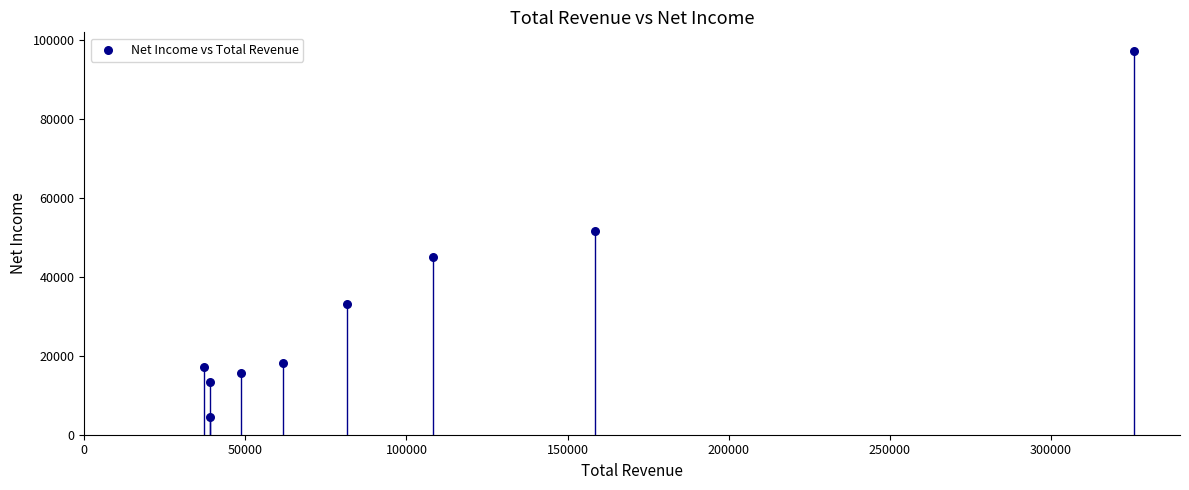

What is the range of Y values (max minus min)?

92400